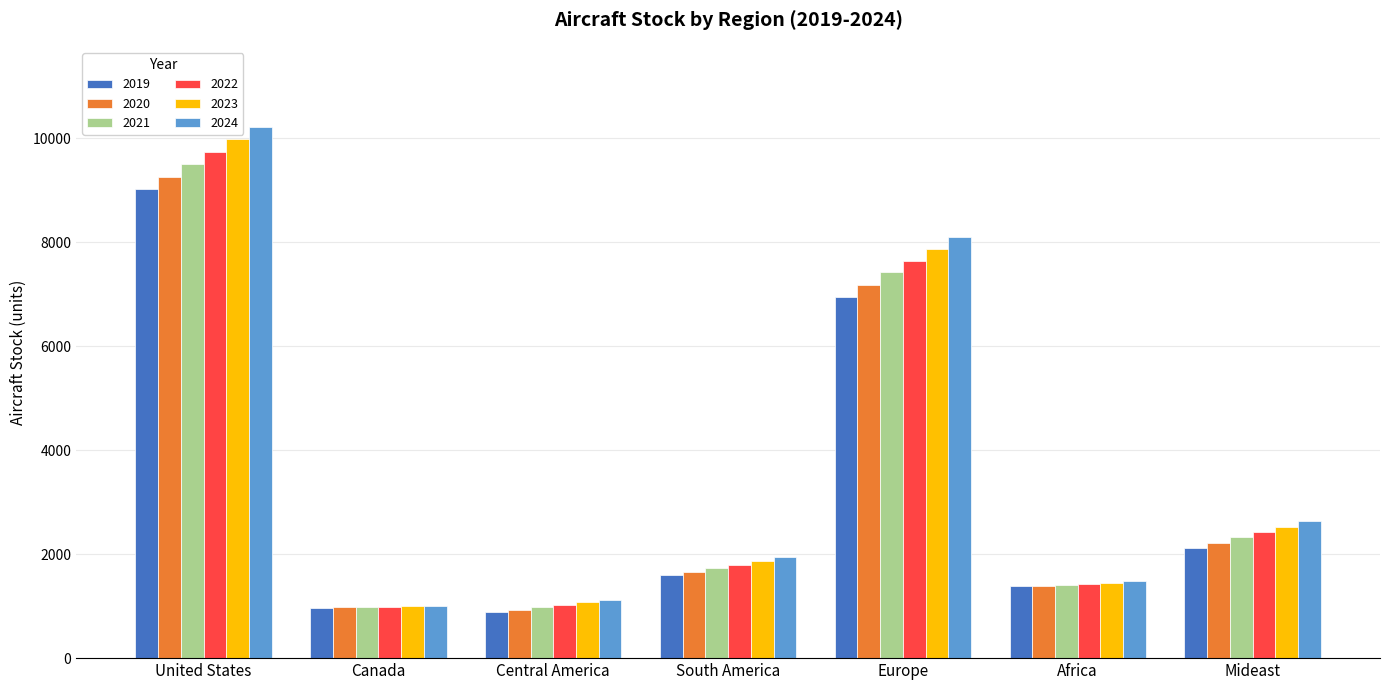

What is the average value of the 2022 series?

3577.7